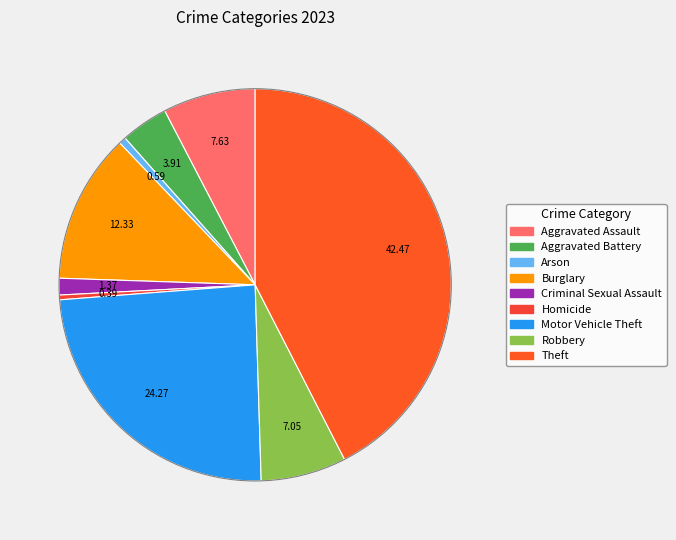

The Criminal Sexual Assault slice represents 6% of the pie. True or false?

False